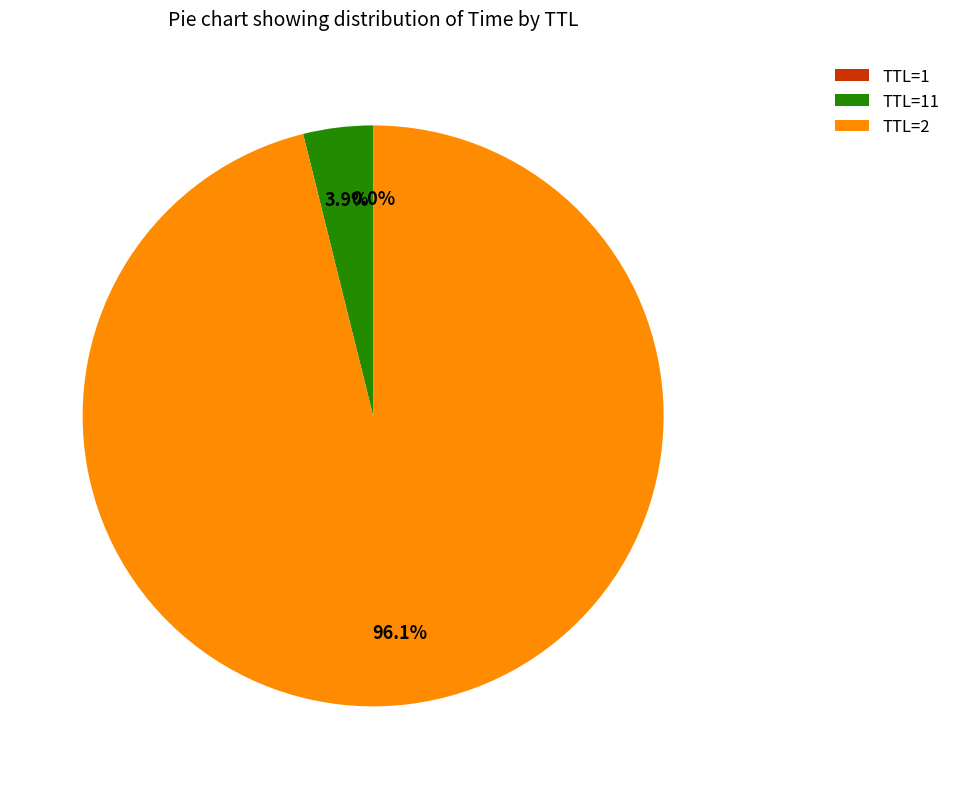

What is the largest slice in the pie chart?

TTL=2